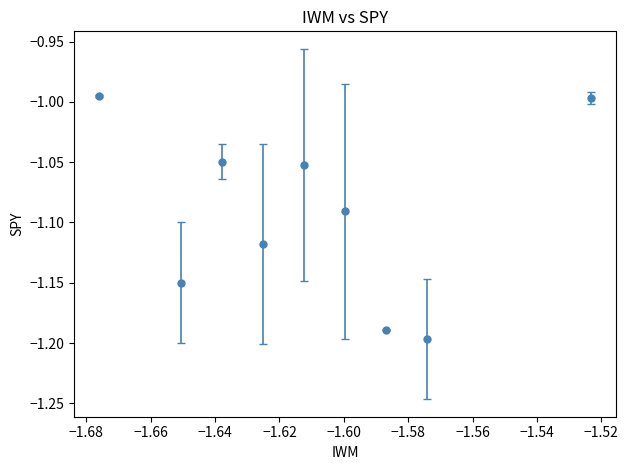

What is the sum of all values?

-9.8